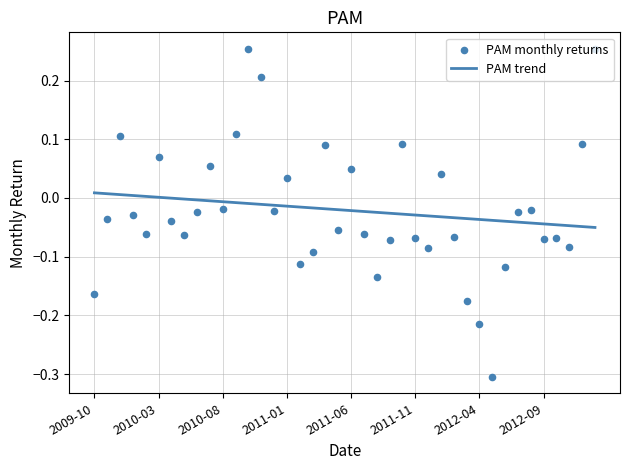

What are all the series names shown in the legend?

PAM trend, PAM monthly returns